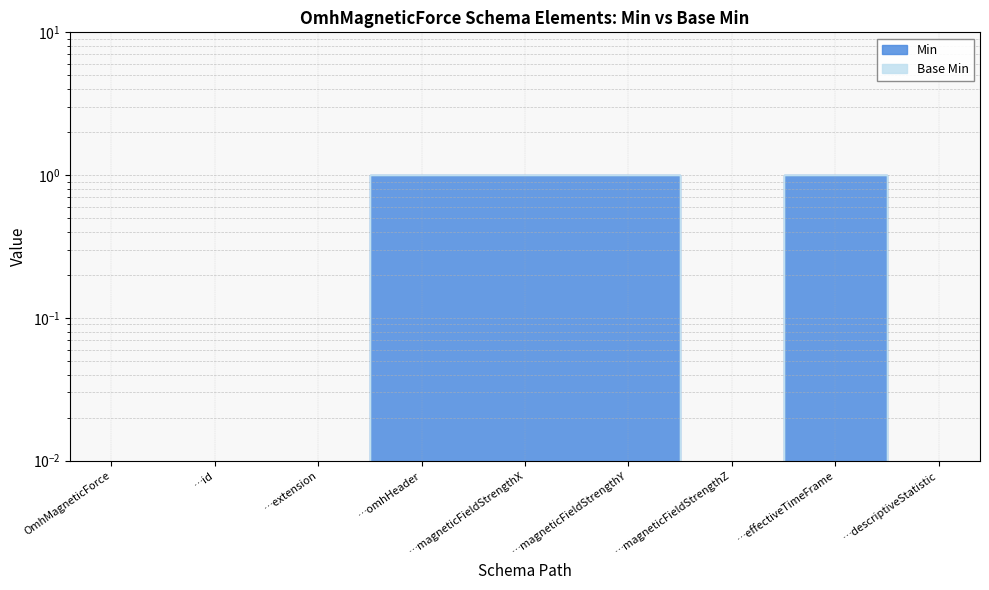

How many interior local peaks (higher than both neighbors) does the data have?

1